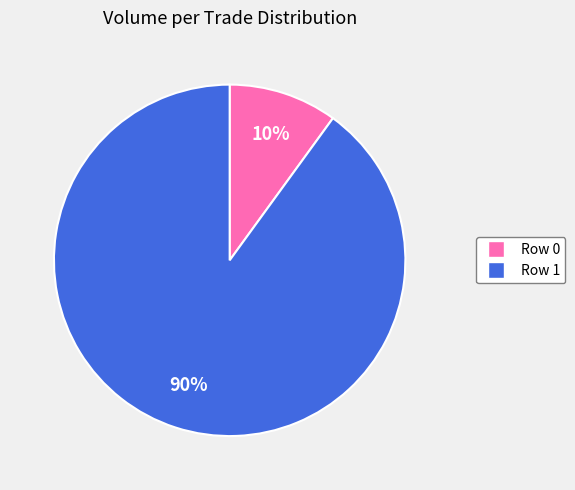

What is the ratio of the value at Row 1 to the value at Row 0?

9.0